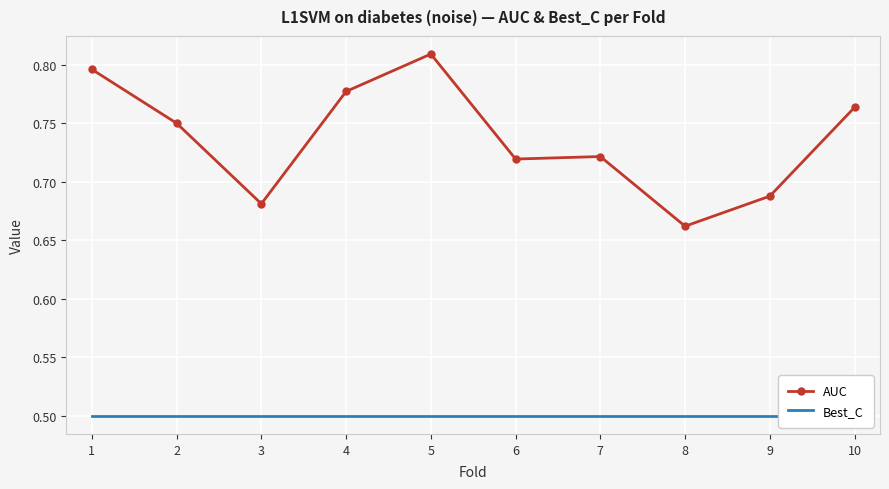

Where is the first local maximum for AUC?

5